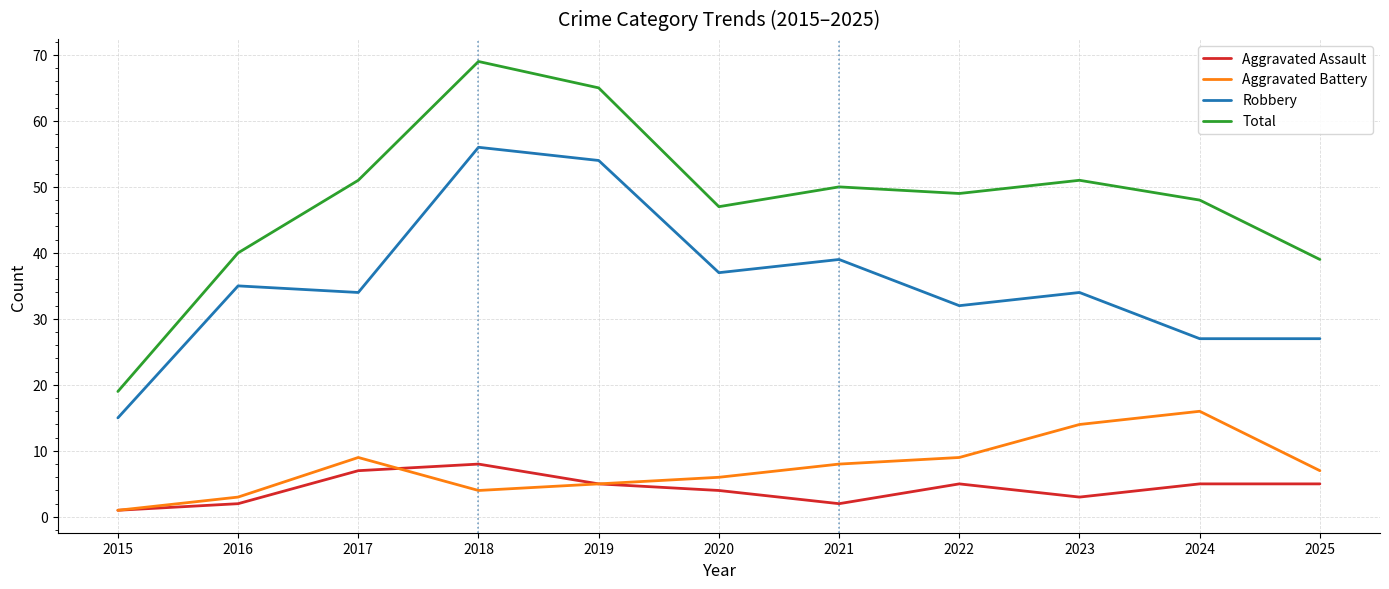

Is it true that Total equals 29 at 2017?

False